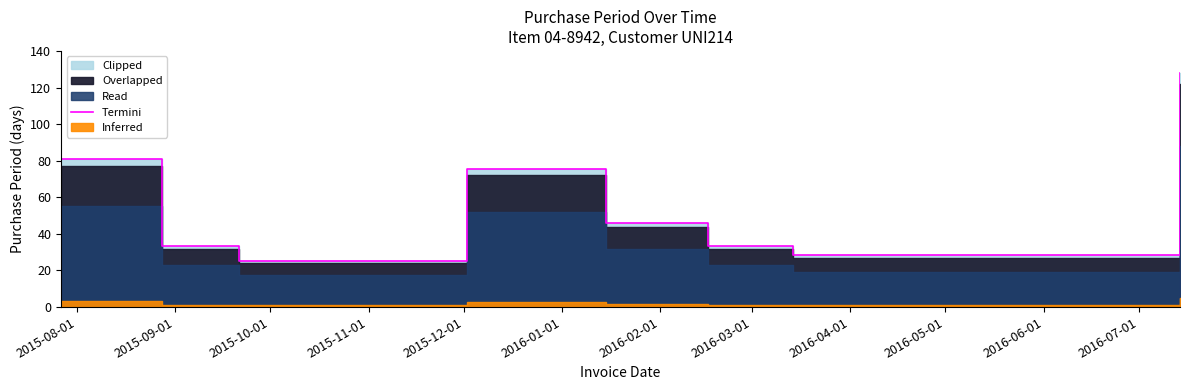

What value does the data have at 2015-10-01?

25.2